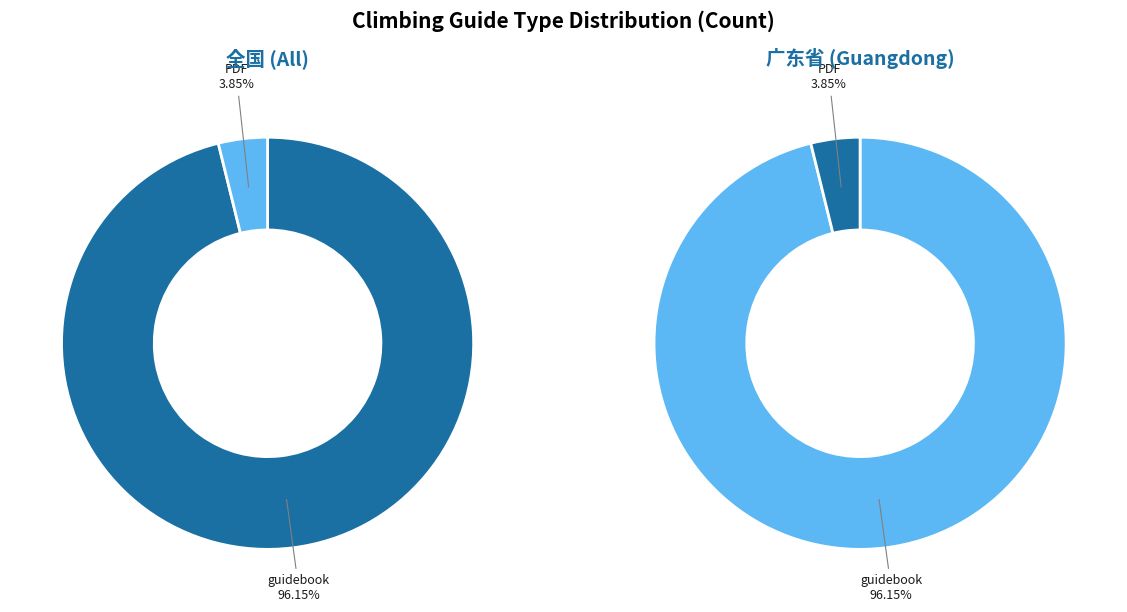

Between PDF and guidebook, which is larger?

guidebook